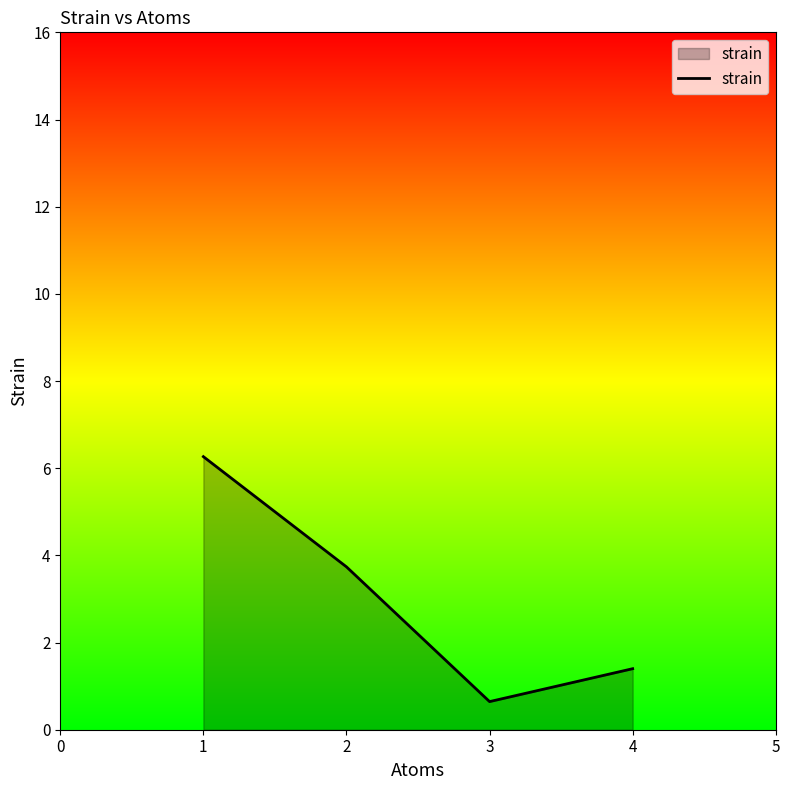

How many interior local valleys (lower than both neighbors) does the data have?

1